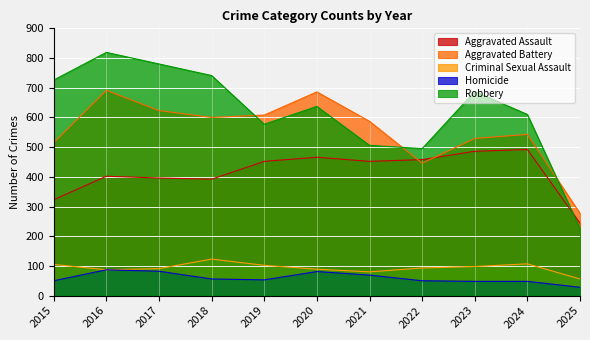

Reading left to right, list all the values displayed in this chart.

Aggravated Assault: 2015=323	2016=402	2017=396	2018=392	2019=452	2020=466	2021=452	2022=458	2023=486	2024=492	2025=244
Aggravated Battery: 2015=515	2016=691	2017=623	2018=600	2019=608	2020=686	2021=587	2022=446	2023=529	2024=543	2025=277
Criminal Sexual Assault: 2015=105	2016=87	2017=91	2018=123	2019=102	2020=89	2021=80	2022=93	2023=98	2024=107	2025=56
Homicide: 2015=50	2016=87	2017=82	2018=56	2019=53	2020=81	2021=69	2022=50	2023=48	2024=48	2025=28
Robbery: 2015=726	2016=819	2017=780	2018=741	2019=577	2020=637	2021=506	2022=495	2023=687	2024=610	2025=226